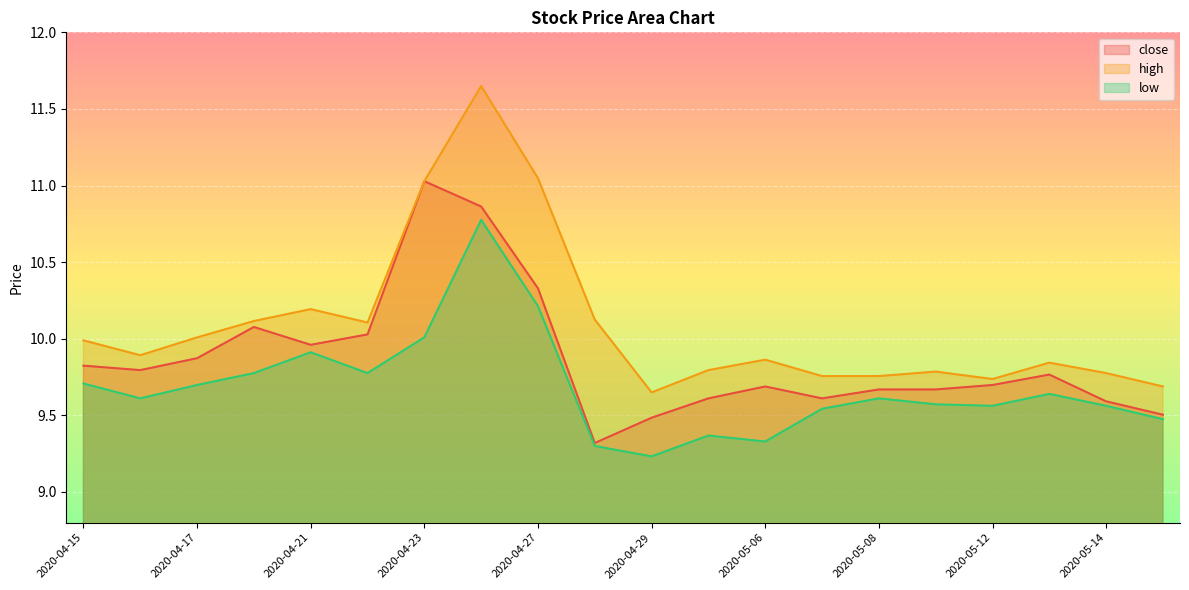

What is the label of the 6th point from the right?

2020-05-08